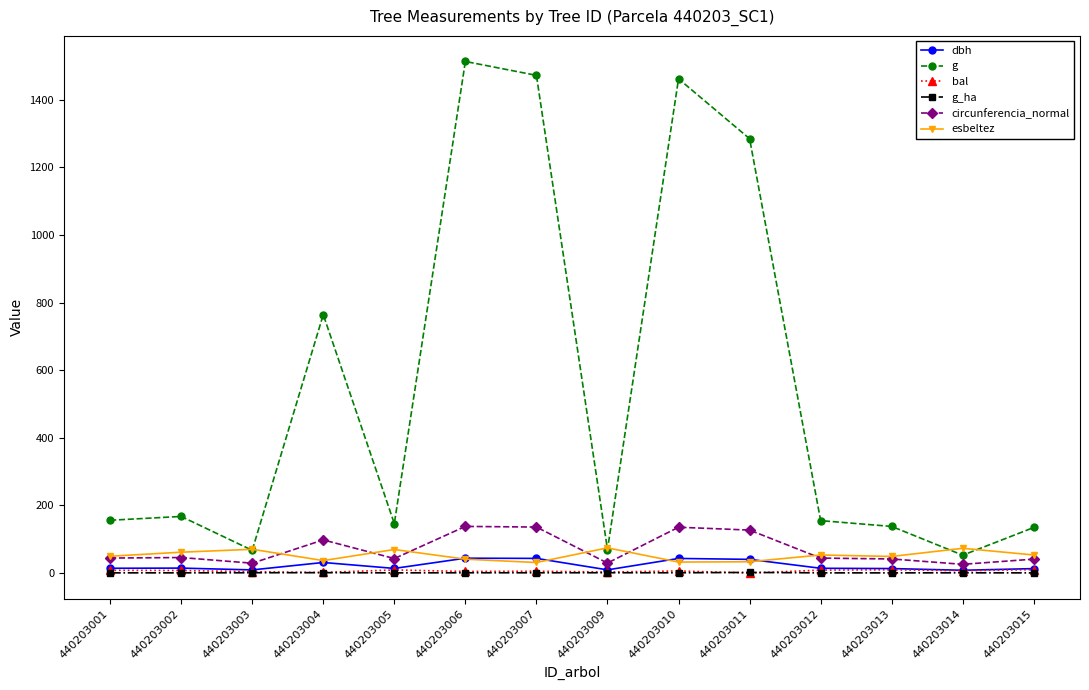

What is the difference between the maximum and minimum values in the dbh series?

35.7